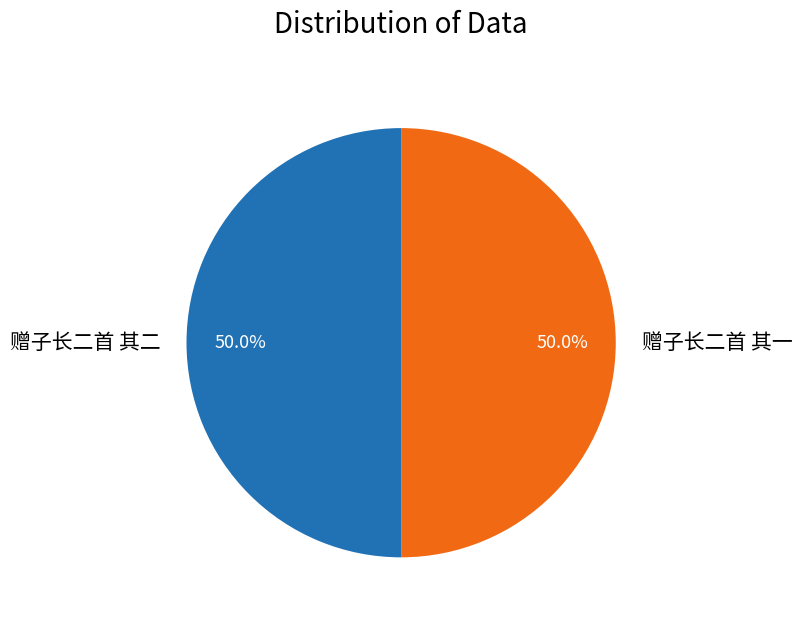

Approximately how many times larger is the value at 赠子长二首 其二 compared to 赠子长二首 其一?

1.0